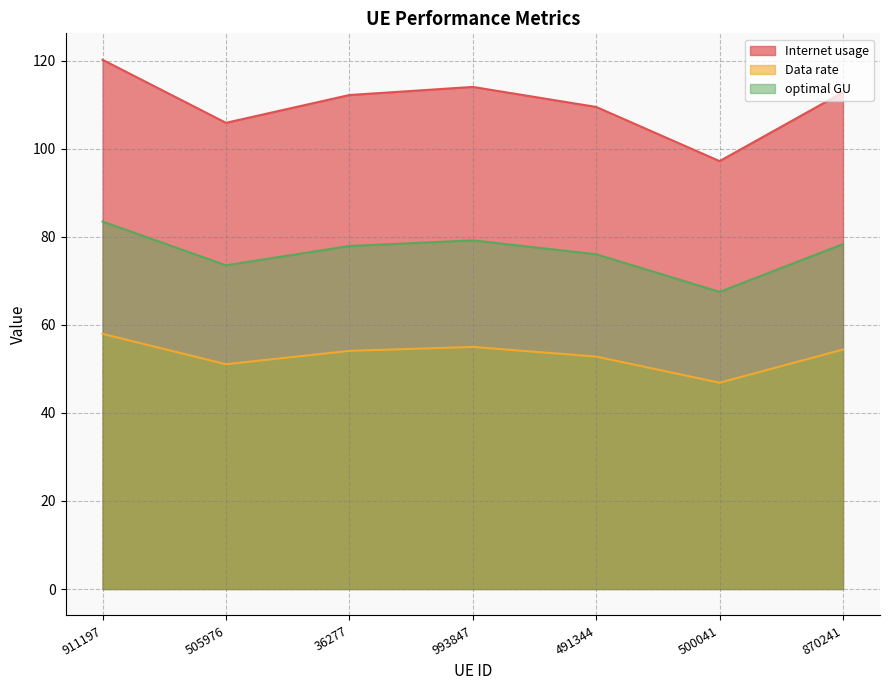

Rank the series by their average value, from highest to lowest.

Internet usage, optimal GU, Data rate